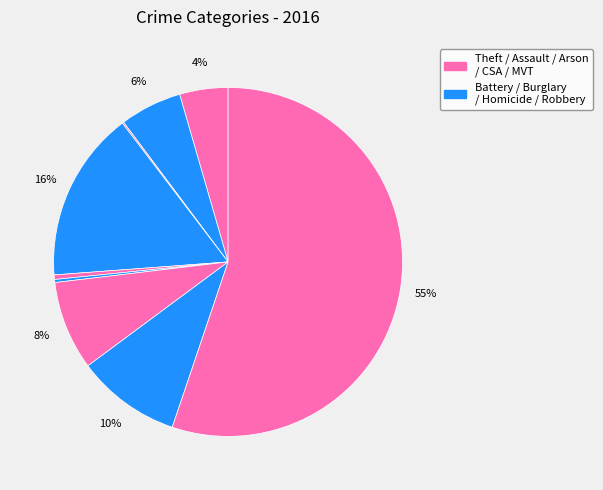

Which category has the biggest portion of the pie?

Theft